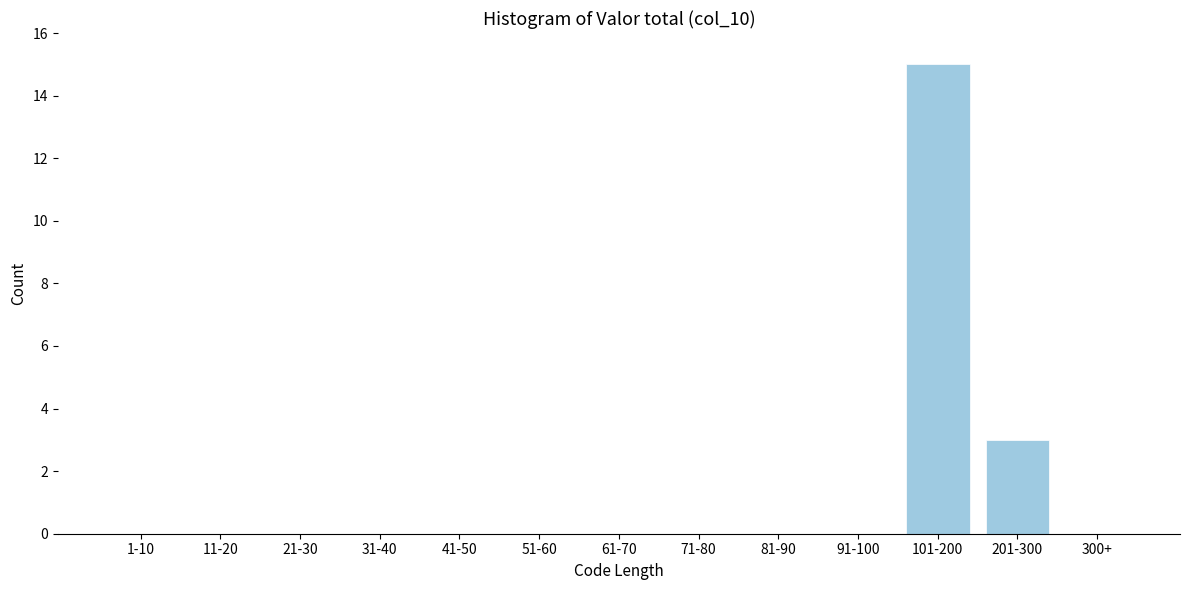

Reading left to right, what are all the values shown in this chart?

1-10=0	11-20=0	21-30=0	31-40=0	41-50=0	51-60=0	61-70=0	71-80=0	81-90=0	91-100=0	101-200=15	201-300=3	300+=0